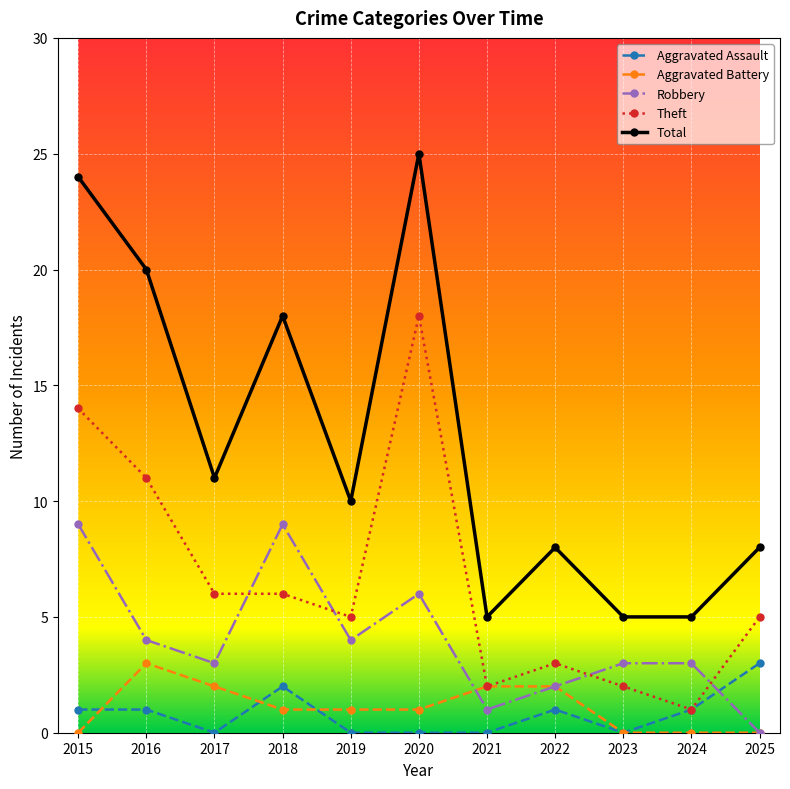

Where is the first local minimum for Aggravated Assault?

2017